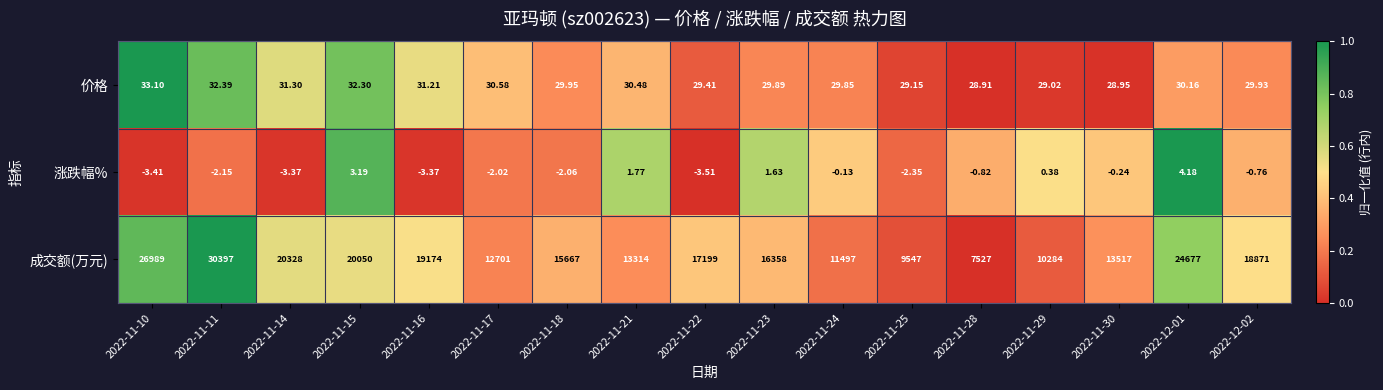

Which series has the widest spread of values?

成交额(万元)